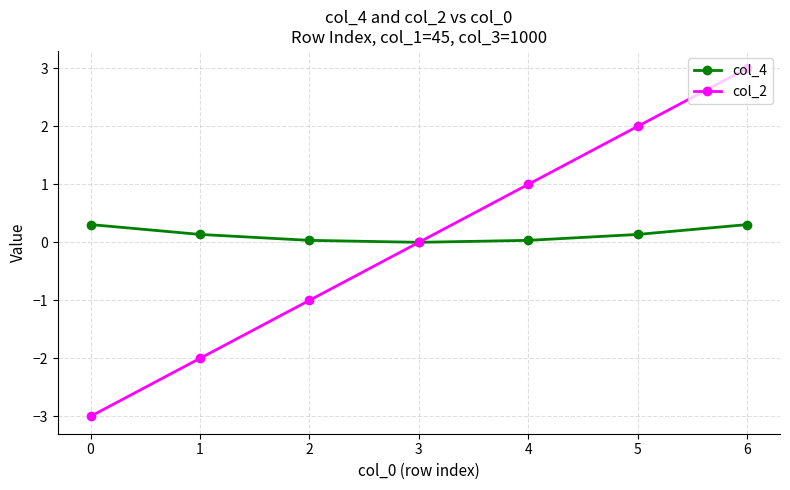

How many col_2 values are between -2 and 2?

5